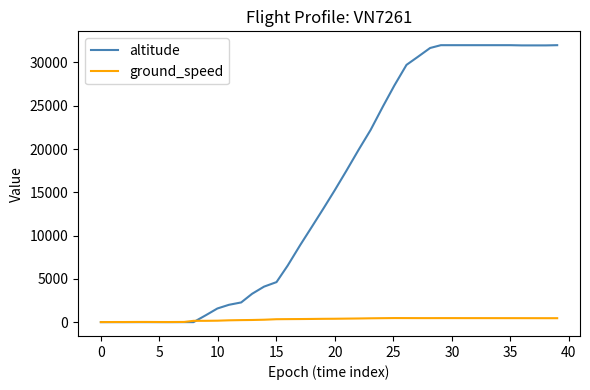

Which series has the widest spread of values?

altitude